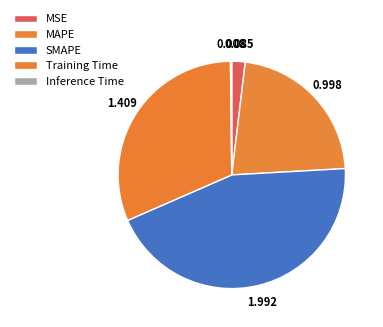

Does SMAPE represent more than half of the total?

No